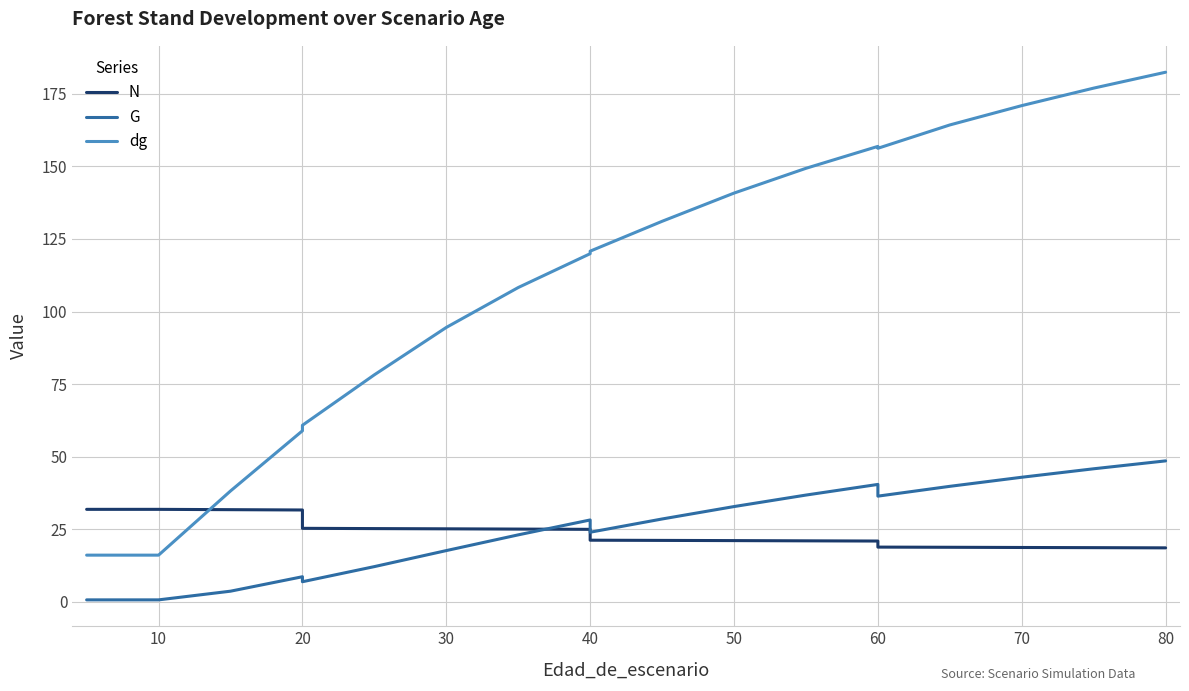

Rank the series at 40 from lowest to highest value.

N, G, dg